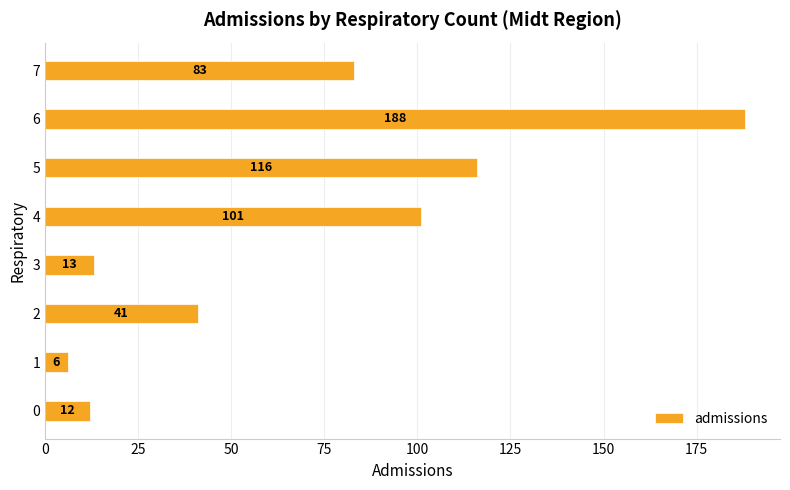

Which label corresponds to the largest value in the chart?

6